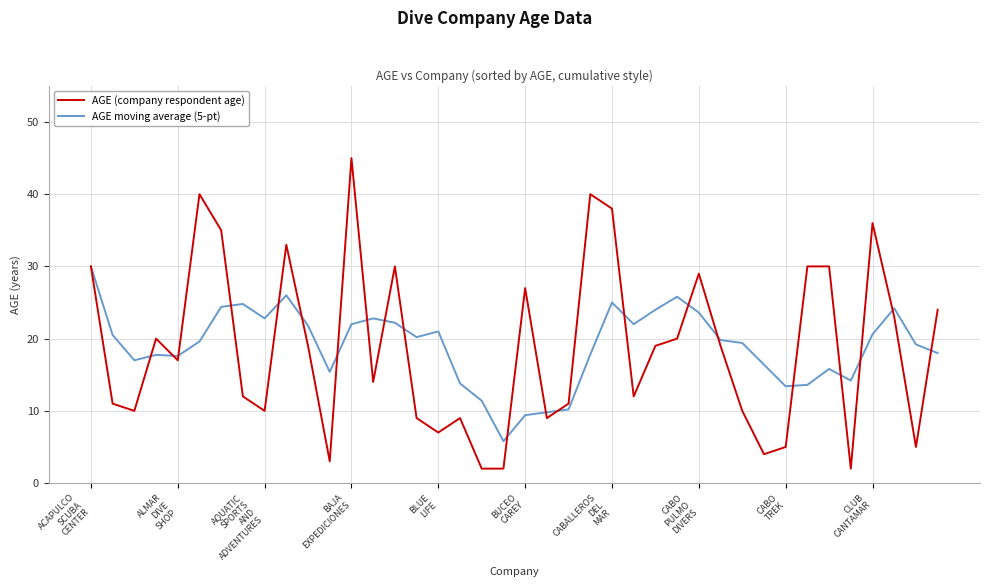

Which series has the largest range (max minus min)?

AGE (company respondent age)